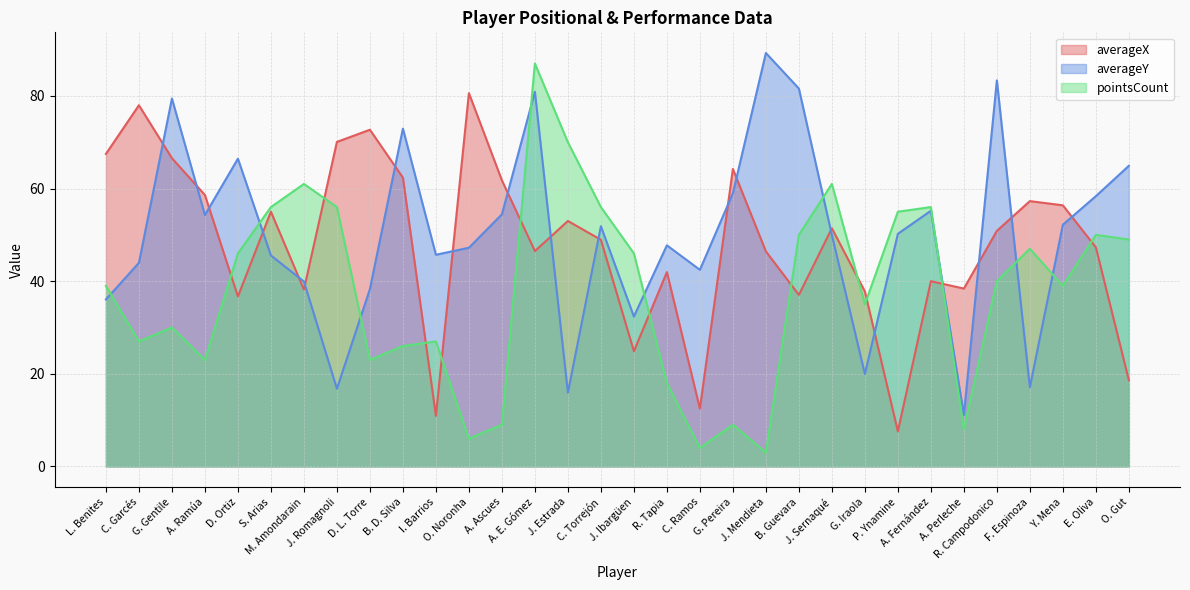

The value of pointsCount at J. Romagnoli is 56.0. True or false?

True